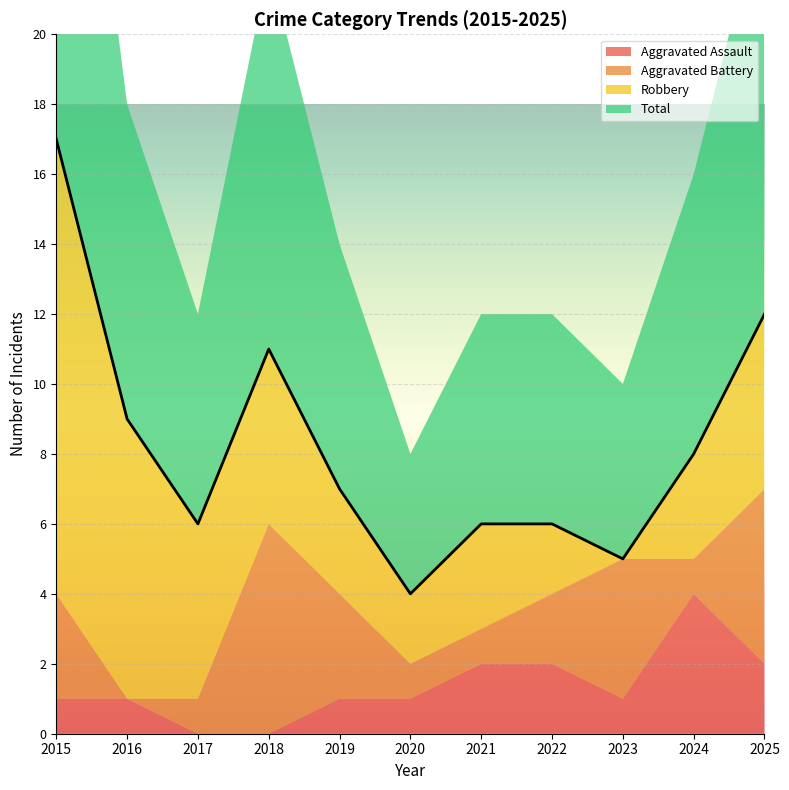

What are all the series names shown in the legend?

Aggravated Assault, Aggravated Battery, Robbery, Total